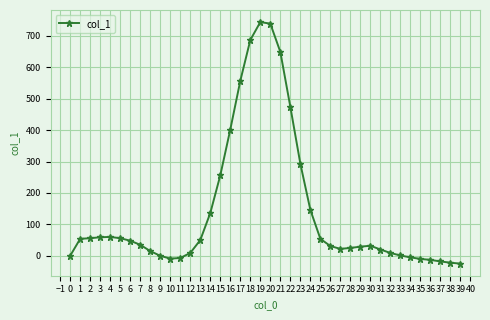

The value at 29 is 29. True or false?

True